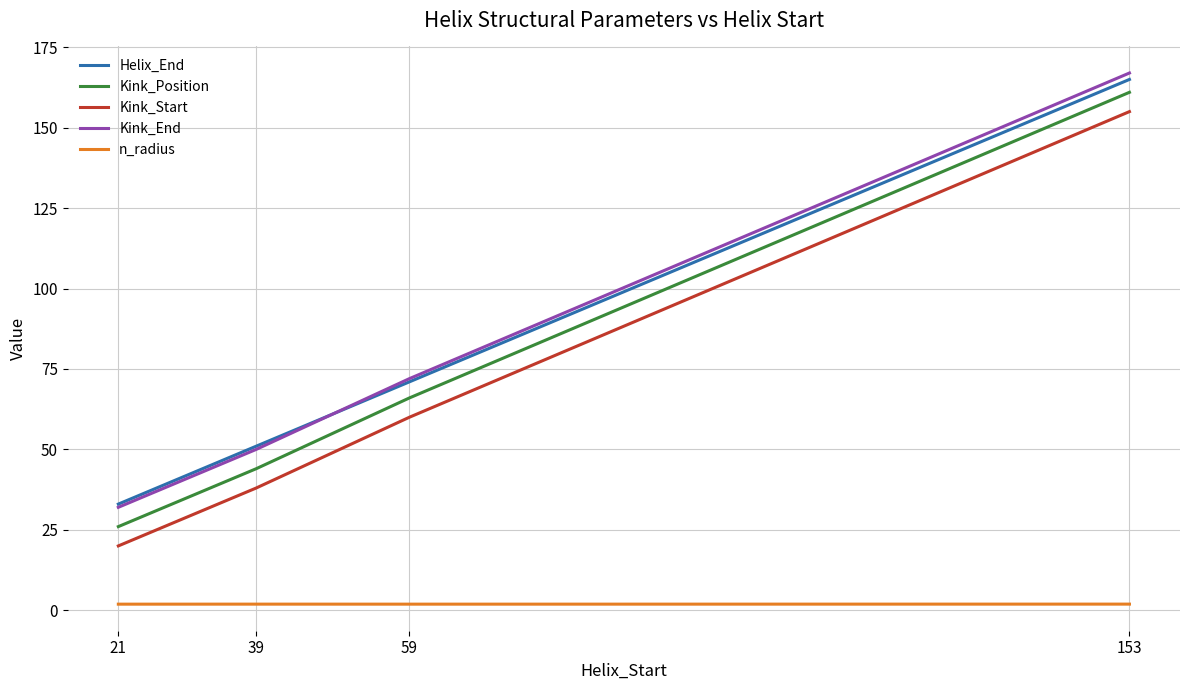

True or false: Kink_End has more than 1 points higher than both neighbors.

False